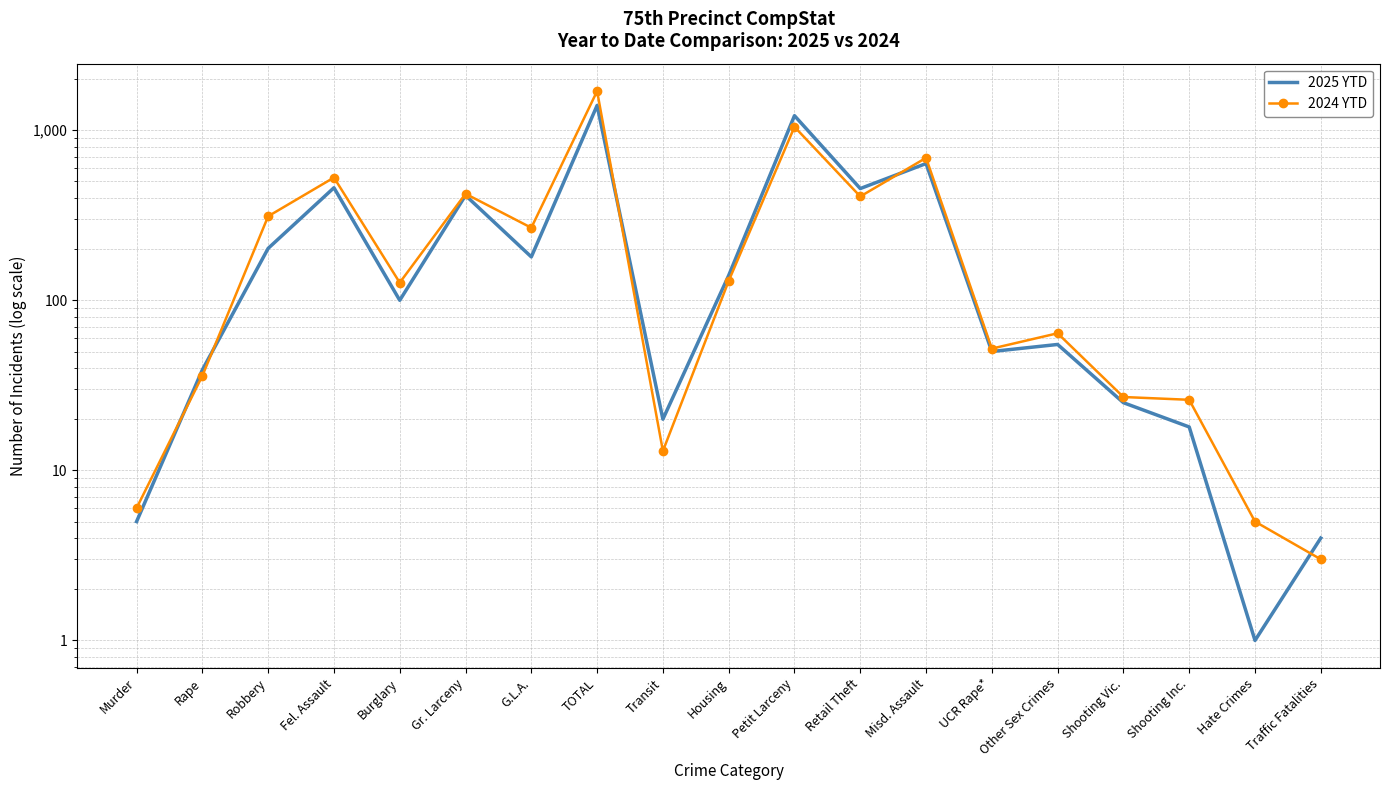

Is the value of 2025 YTD at G.L.A. greater than the value of 2024 YTD at Murder?

Yes